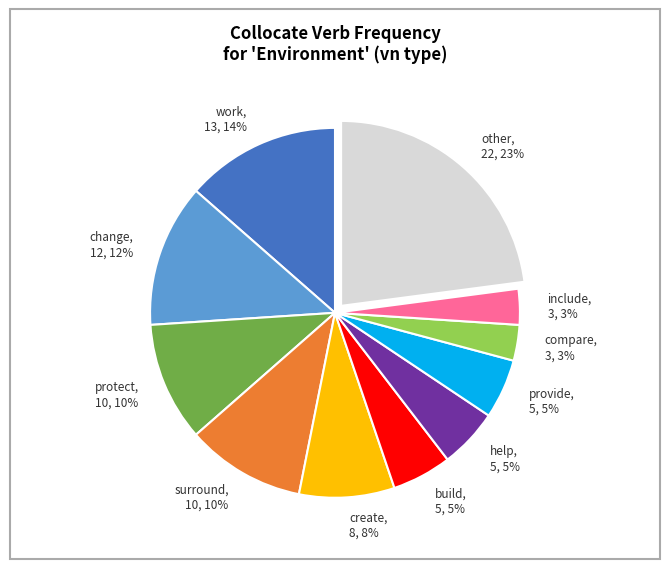

How many segments does this pie chart have?

11